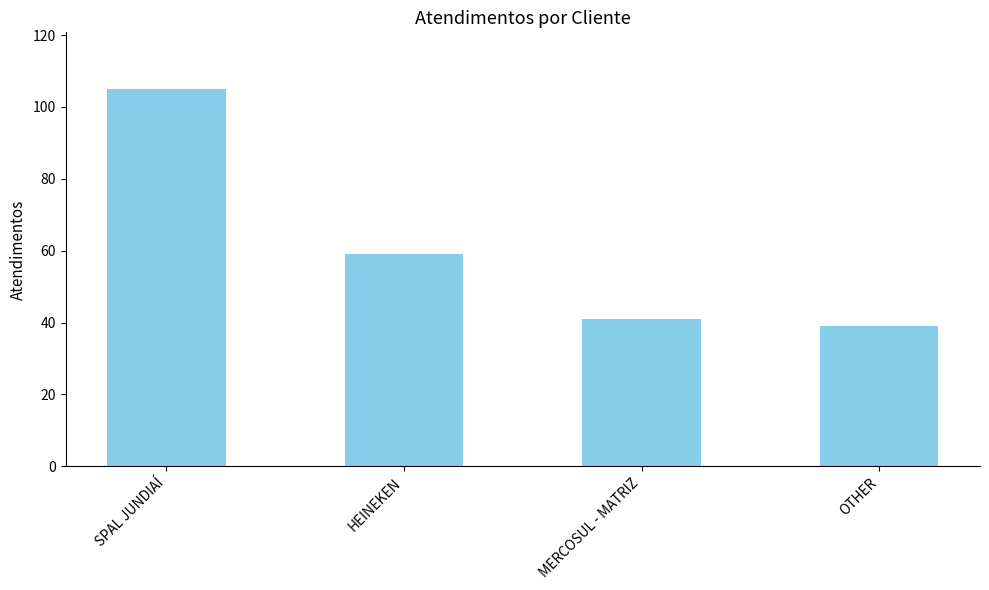

True or false: the data shows 59 at HEINEKEN.

True